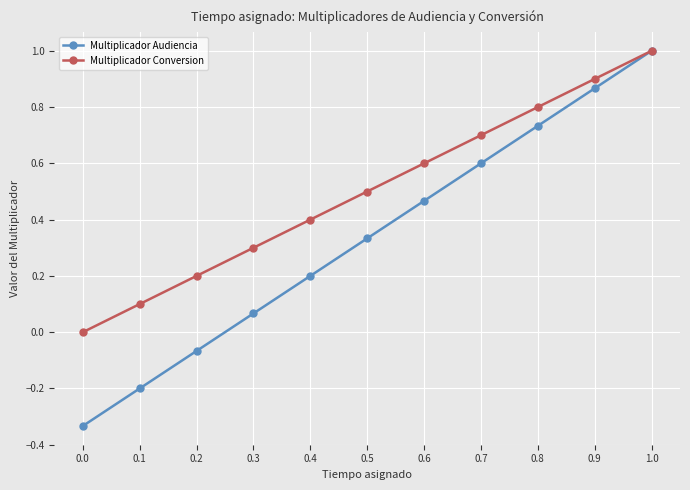

Which series has the largest range (max minus min)?

Multiplicador Audiencia